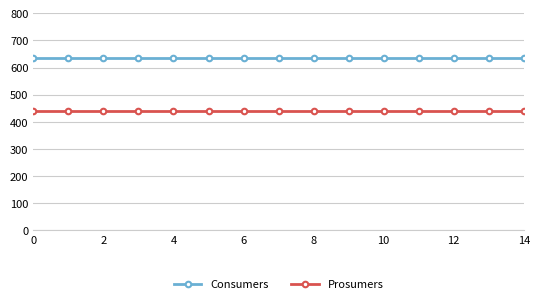

What is the value of the Consumers point at the 8th from the left?

635